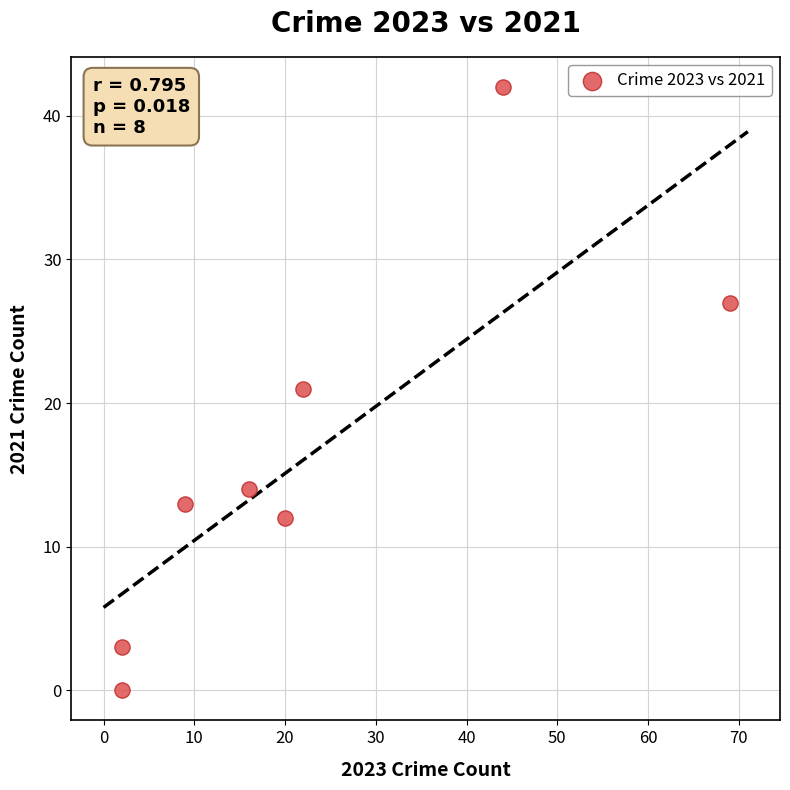

What is the range of X values (max minus min)?

67